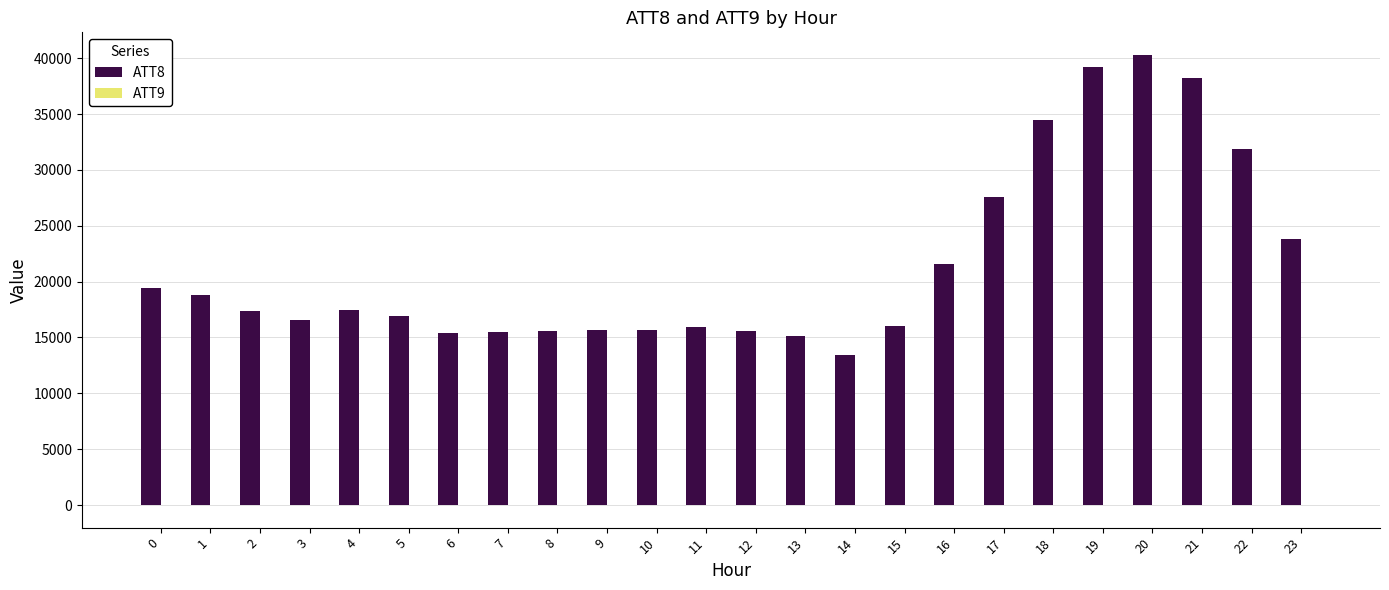

What is the maximum value shown in the chart?

40300